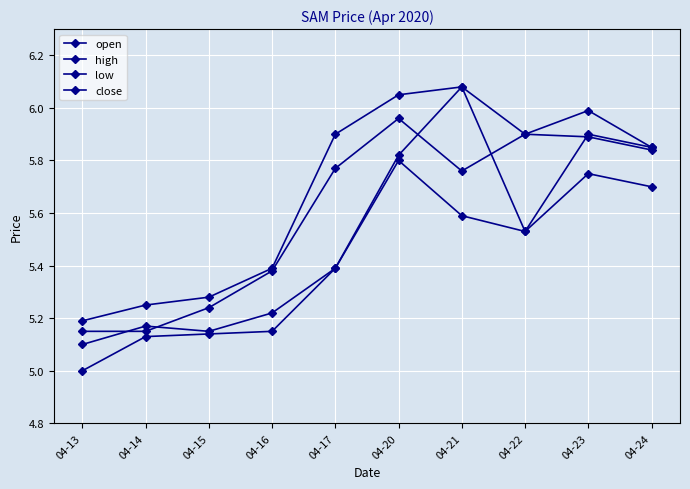

How many lines are shown in the chart?

4